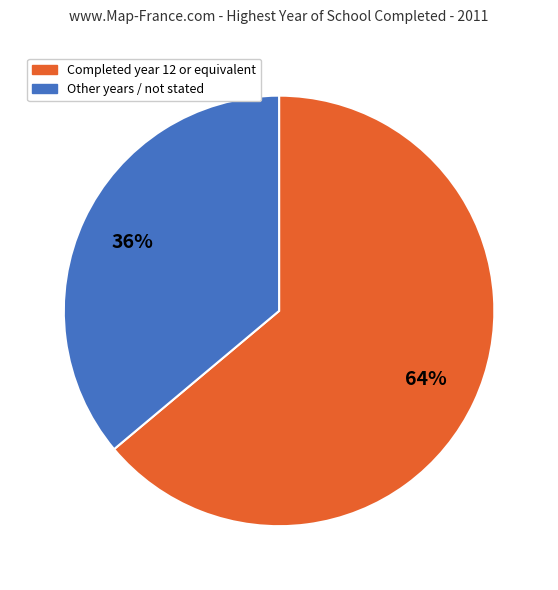

To the nearest percent, what is the difference between the largest and smallest slice percentages?

28%